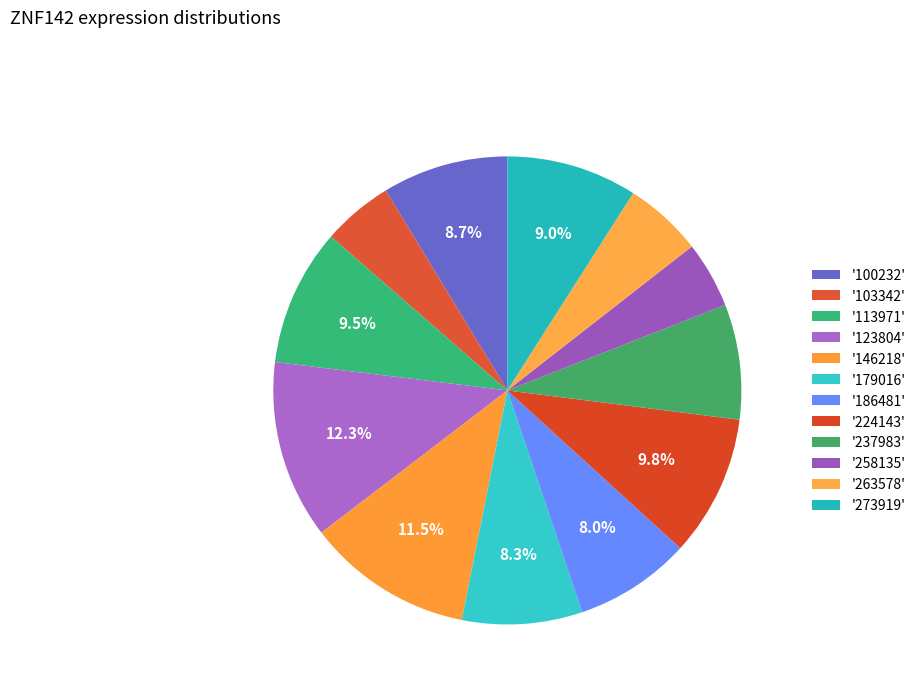

How many segments does this pie chart have?

12